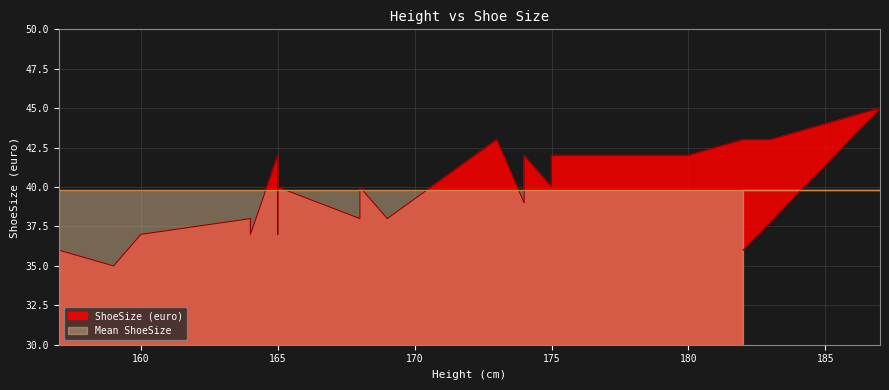

What is the difference between the maximum and minimum values?

10